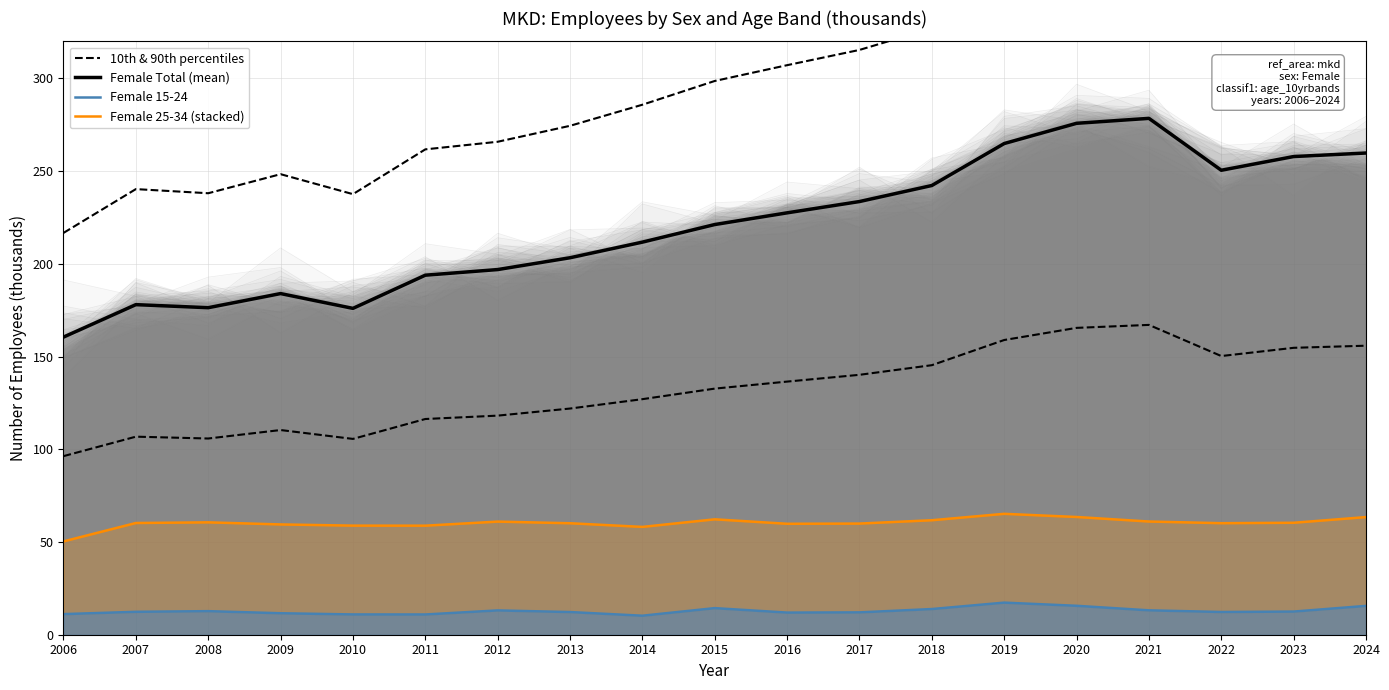

Reading left to right, extract all data points from this chart.

10th & 90th percentiles: 2006=216.7	2007=240.3	2008=238.1	2009=248.4	2010=237.6	2011=261.8	2012=265.9	2013=274.5	2014=285.8	2015=298.6	2016=307.2	2017=315.4	2018=327.1	2019=357.6	2020=372.3	2021=375.9	2022=338.2	2023=348.1	2024=350.7
Female Total (mean): 2006=160.5	2007=178.0	2008=176.4	2009=184.0	2010=176.0	2011=193.9	2012=196.9	2013=203.3	2014=211.7	2015=221.2	2016=227.5	2017=233.6	2018=242.3	2019=264.9	2020=275.8	2021=278.5	2022=250.5	2023=257.9	2024=259.8
Female 15-24: 2006=11.1	2007=12.4	2008=12.7	2009=11.6	2010=10.9	2011=10.9	2012=13.1	2013=12.2	2014=10.3	2015=14.3	2016=11.9	2017=12.0	2018=13.8	2019=17.3	2020=15.6	2021=13.2	2022=12.3	2023=12.5	2024=15.5
Female 25-34 (stacked): 2006=50.3	2007=60.3	2008=60.6	2009=59.5	2010=58.8	2011=58.8	2012=61.0	2013=60.1	2014=58.1	2015=62.2	2016=59.8	2017=59.9	2018=61.7	2019=65.2	2020=63.5	2021=61.1	2022=60.2	2023=60.4	2024=63.4